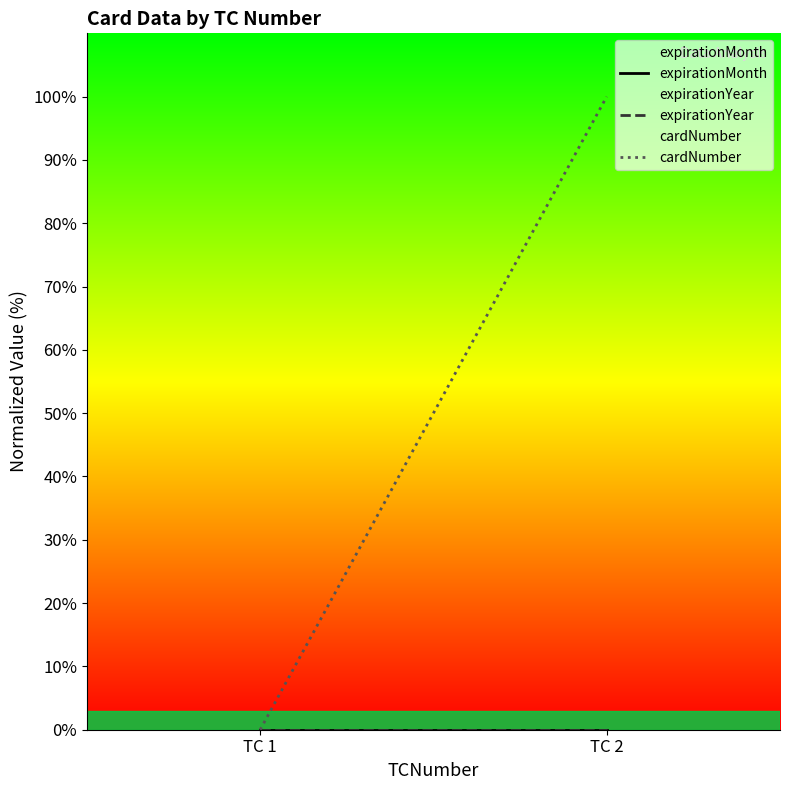

Reading left to right, extract all data points from this chart.

expirationMonth: 0	0
expirationYear: 0	0
cardNumber: 0	100